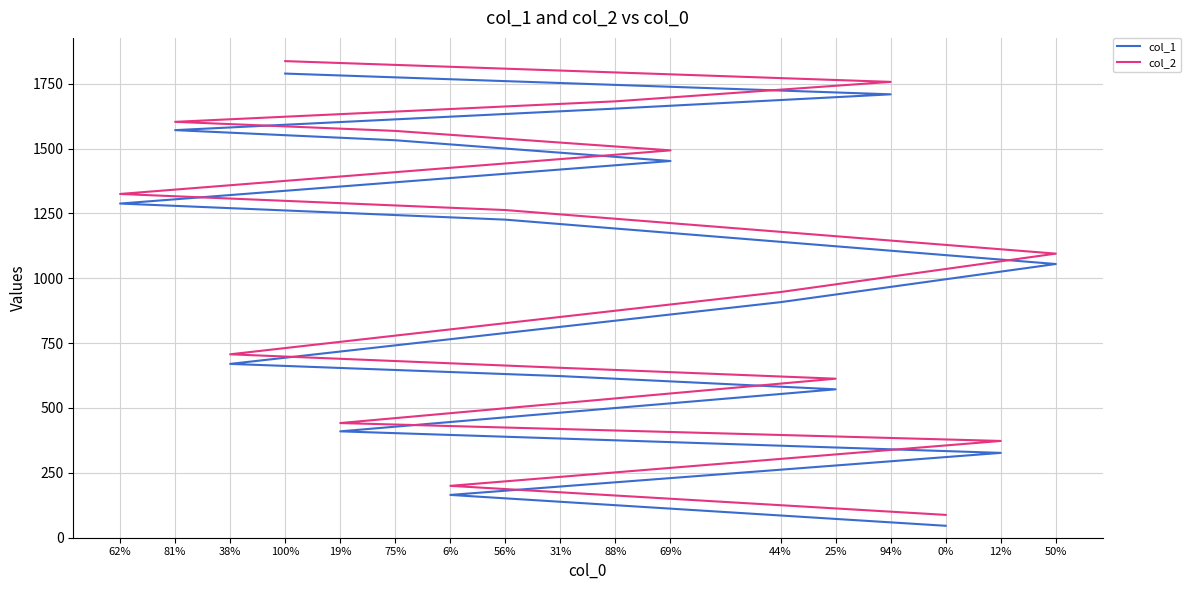

Is the value of col_2 at 0% greater than the value of col_1 at 62%?

No